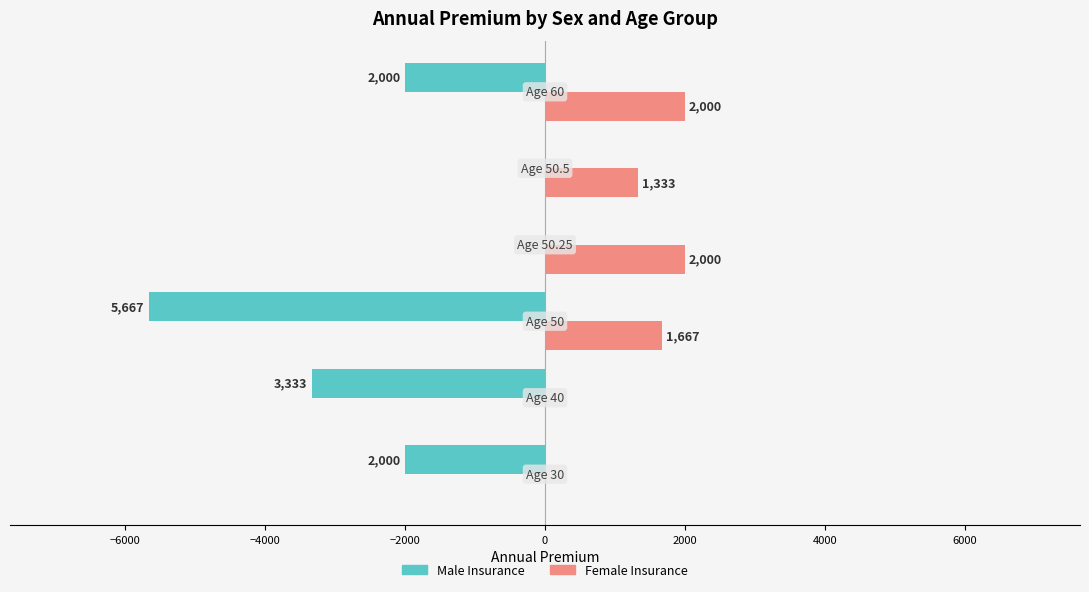

What is the maximum value shown in the chart?

2000.0